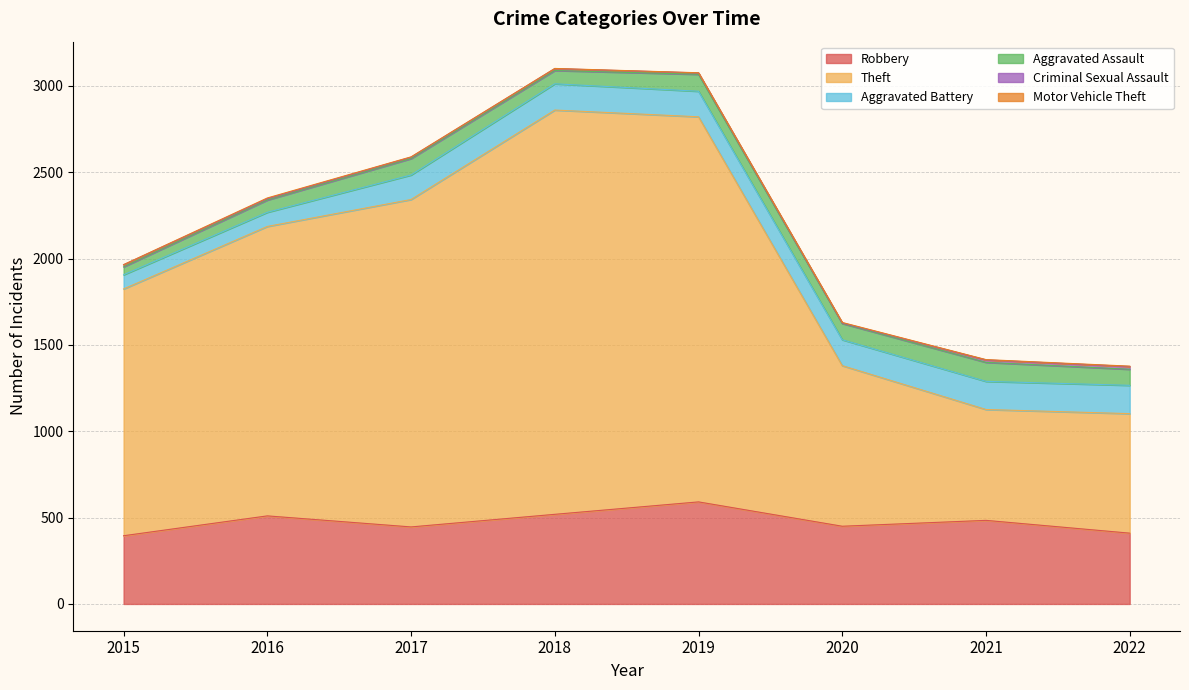

At which category does Theft reach its first local valley?

2021